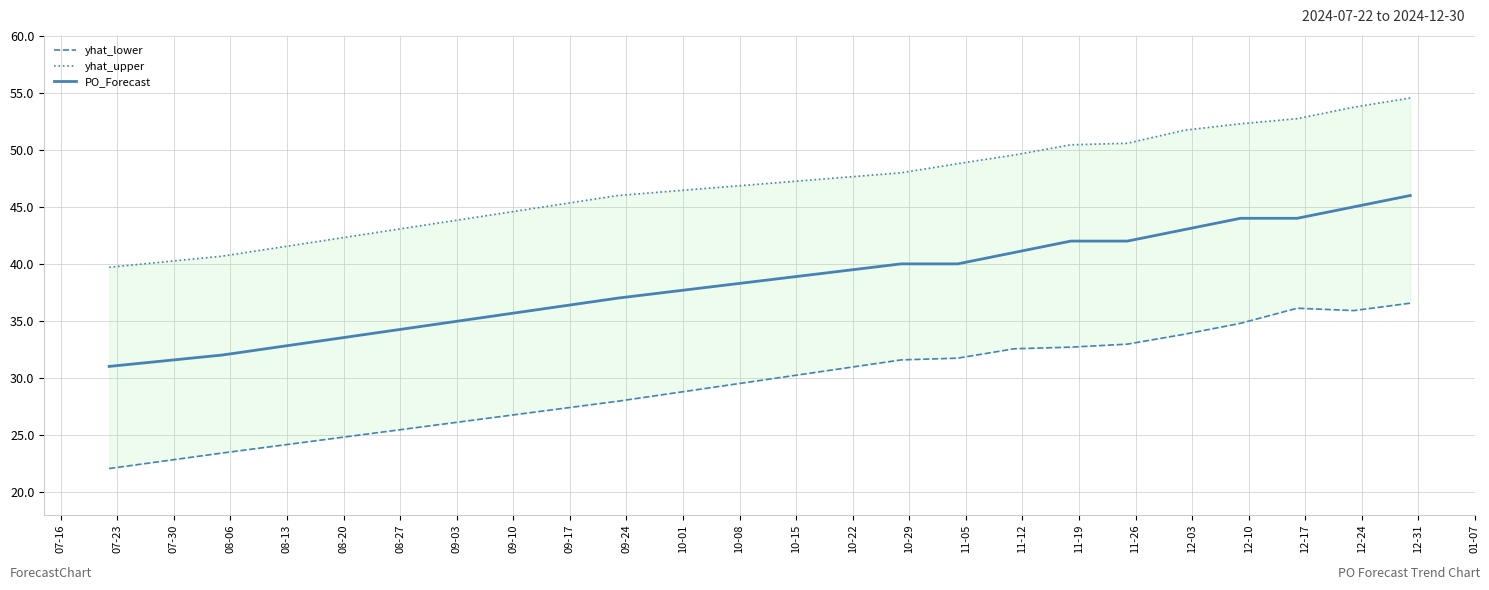

True or false: yhat_upper and yhat_lower cross at least once.

False